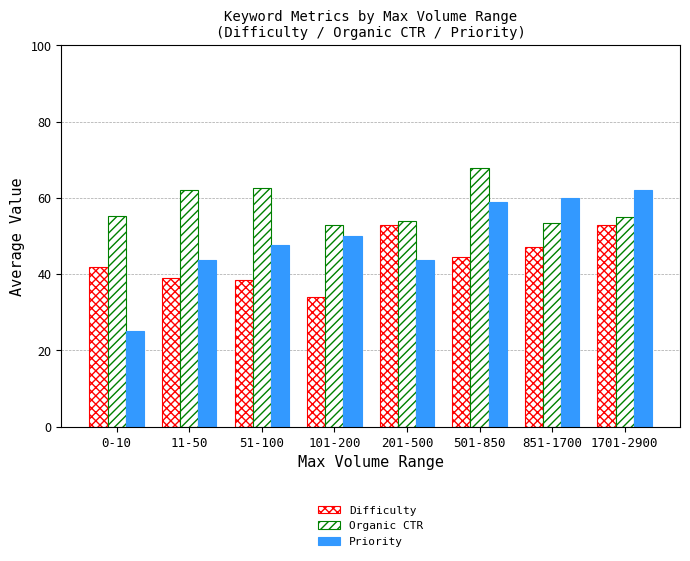

Rank the series by their average value, from highest to lowest.

Organic CTR, Priority, Difficulty